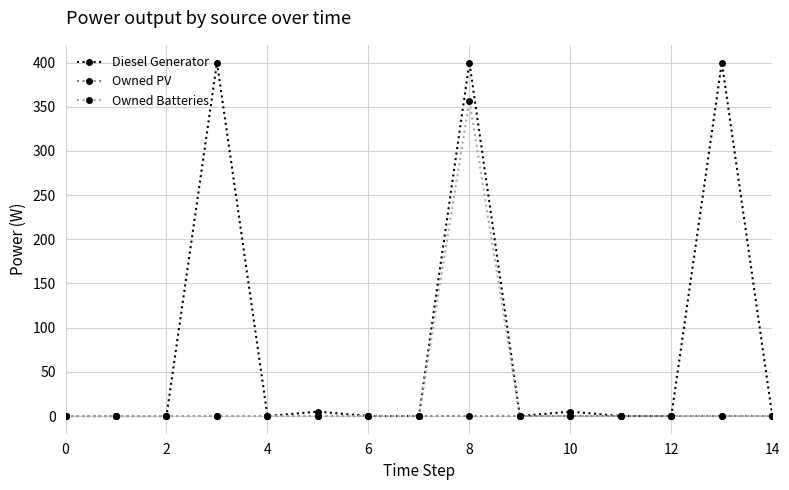

What is the maximum value shown in the chart?

400